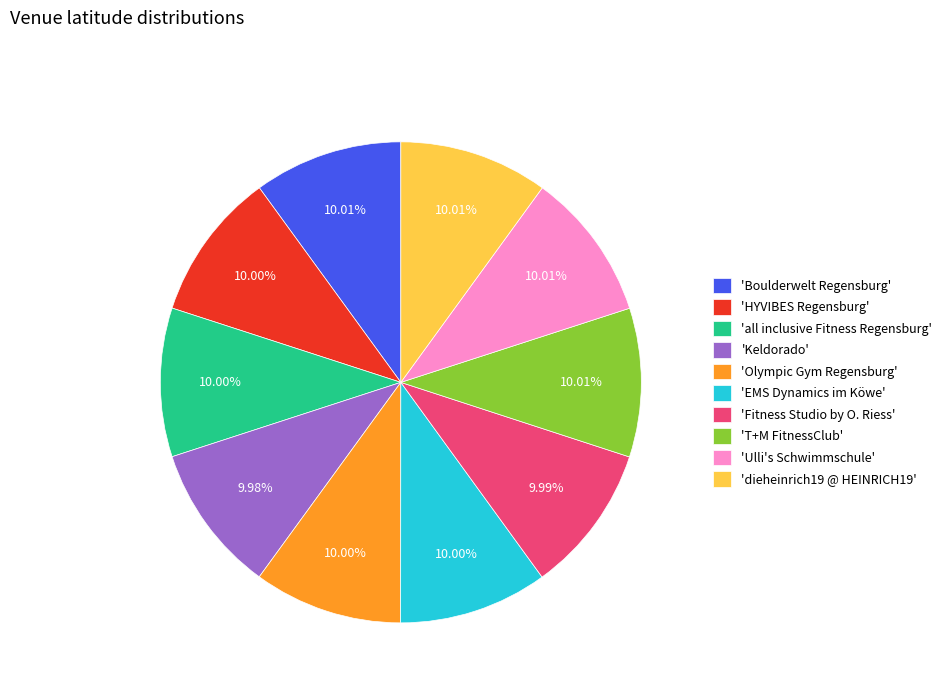

Do 'HYVIBES Regensburg' and 'all inclusive Fitness Regensburg' together represent more than half of the pie?

No